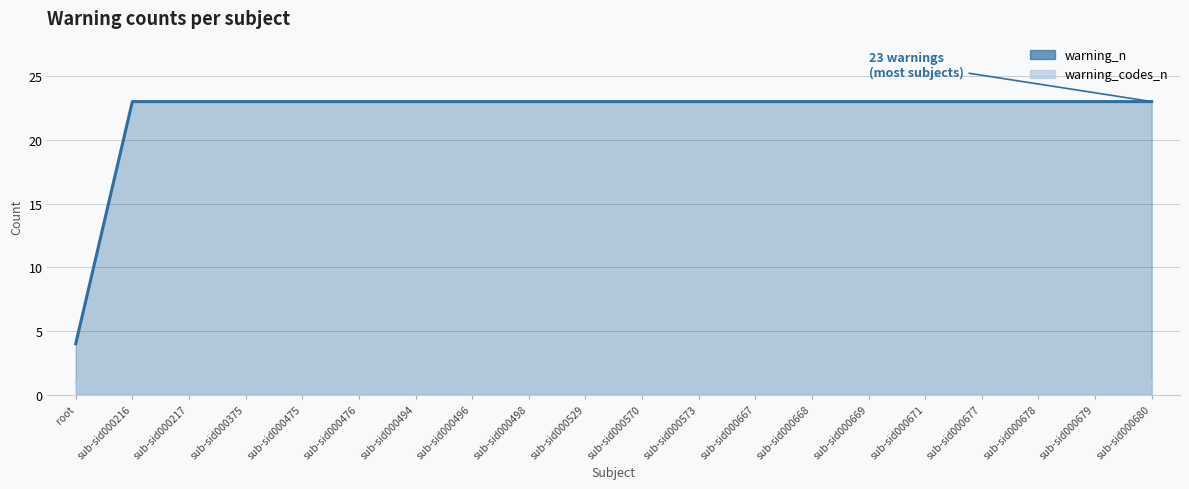

How many lines are shown in the chart?

2